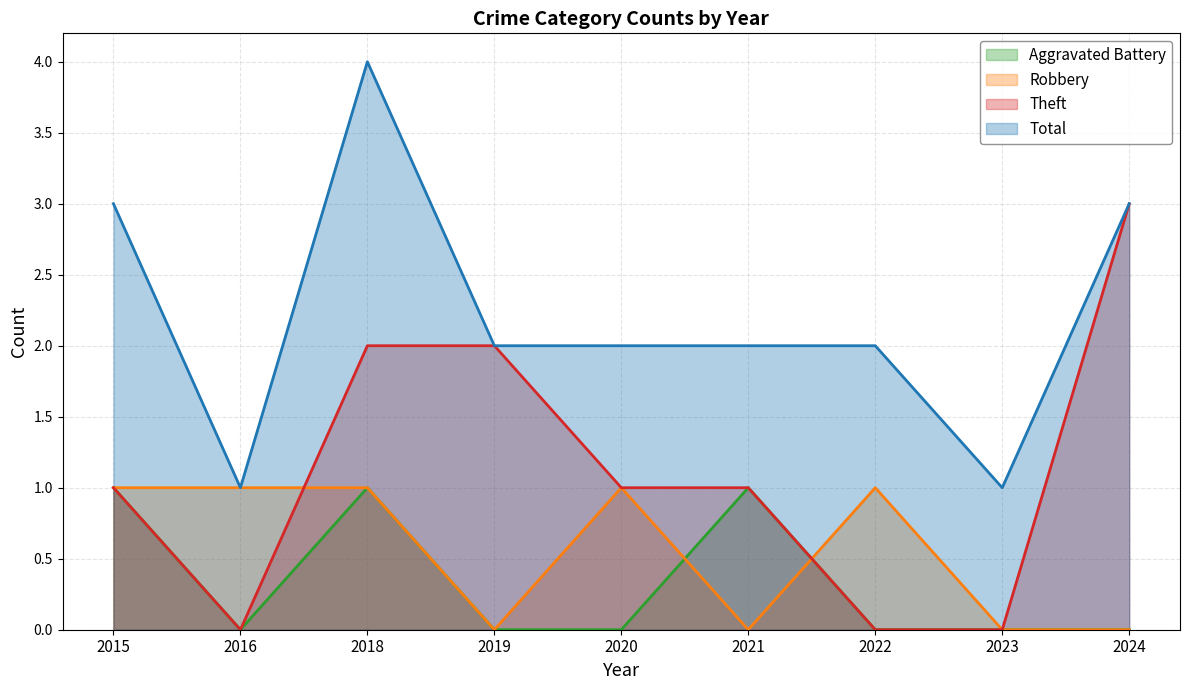

What is the difference between the maximum and second lowest values in the Total series?

3